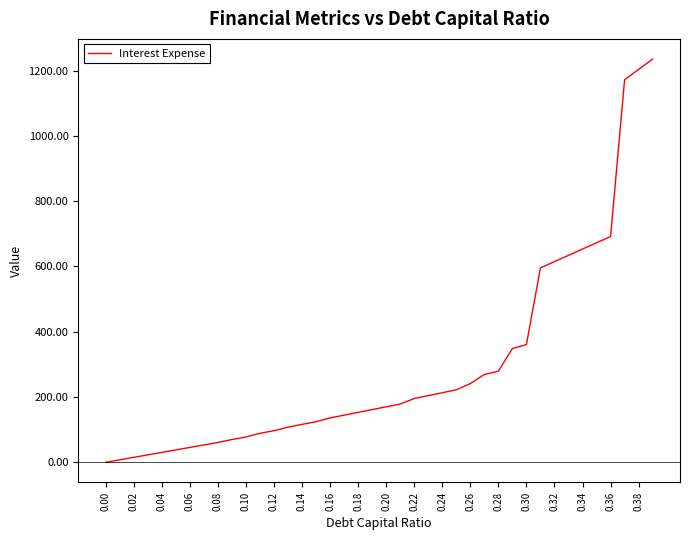

What is the maximum value shown in the chart?

1235.5